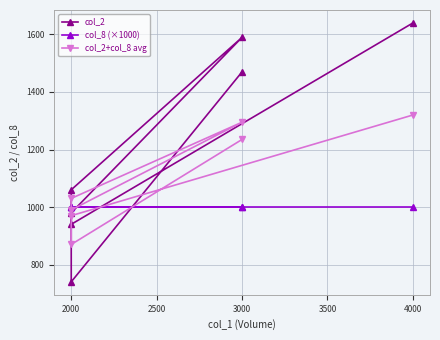

After their last crossing, which series has the higher values: col_2+col_8 avg or col_2?

col_2